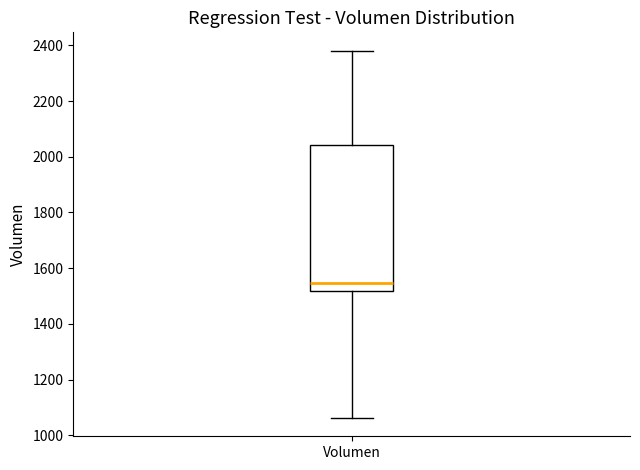

Read this box plot against the y-axis: the position of the median line, the range covered by the box, and the ends of both whiskers. The values are not printed on the chart, so give them approximately, as read against the axis.

median 1540, box 1520 to 2040, whiskers 1060 to 2380